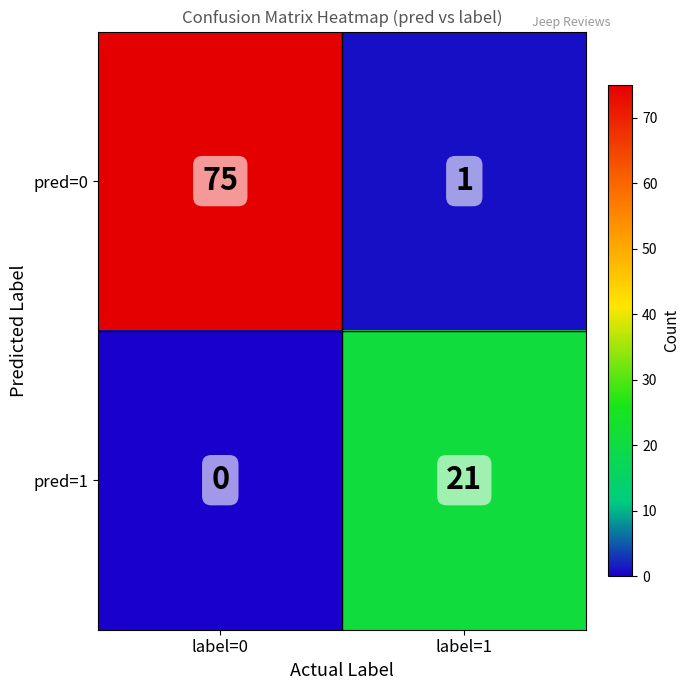

What is the average value of the pred=0 series?

38